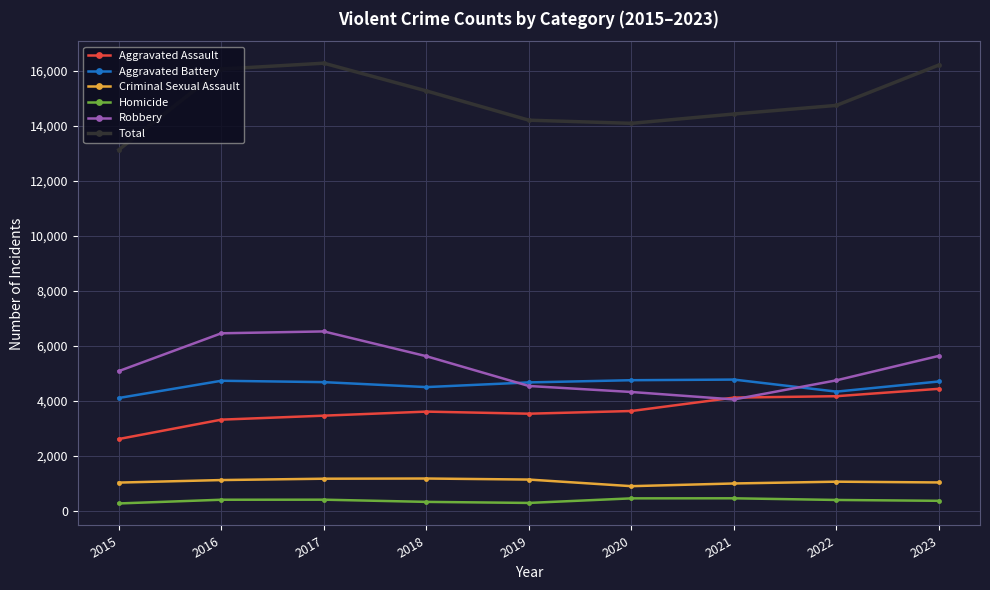

What is the minimum value for Total?

13130